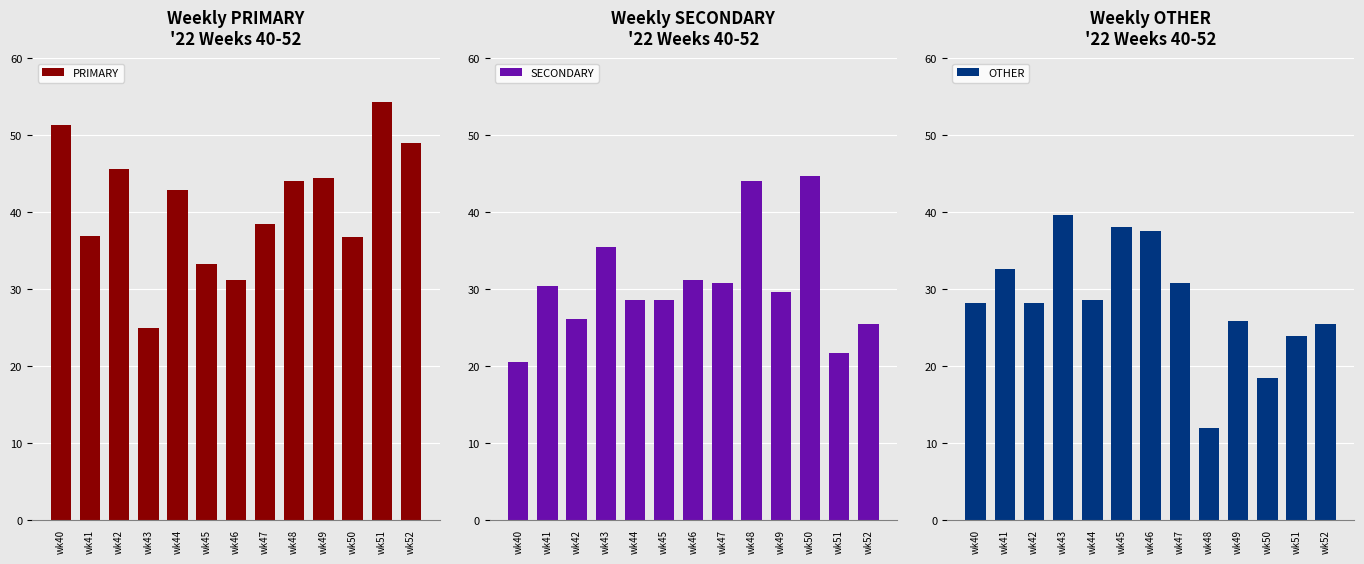

What is the total value across all series at wk46?

100.0